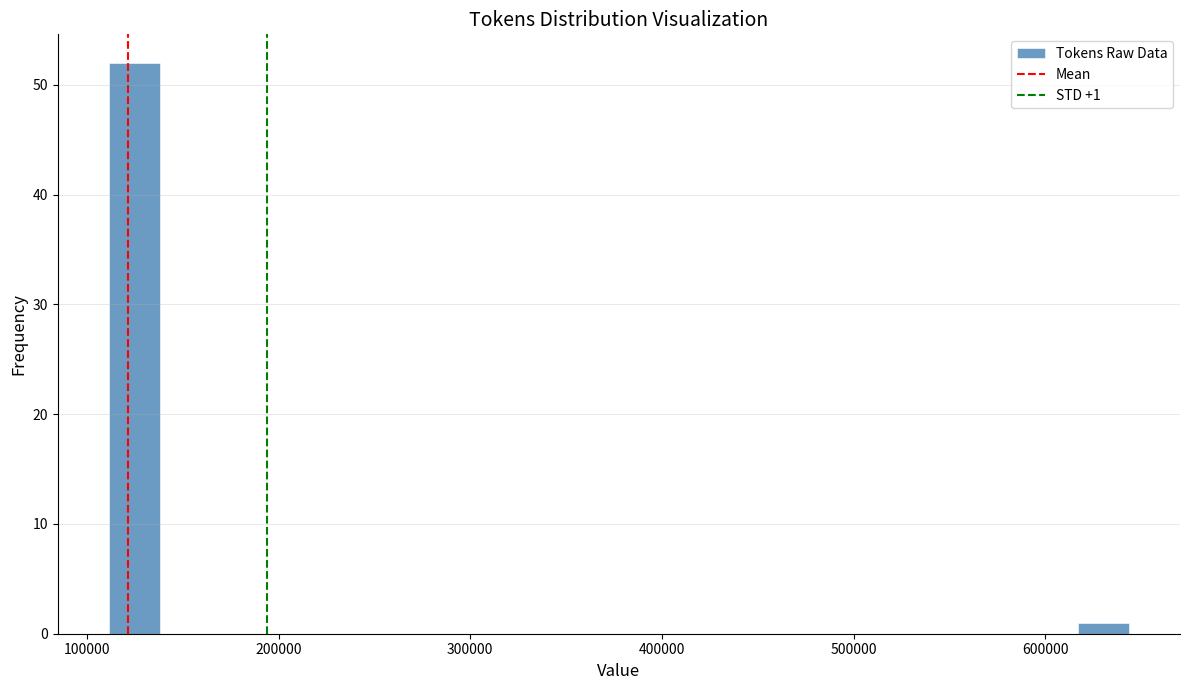

Around what value on the x-axis is the tallest bar? Give the approximate position of its centre, as read against the axis.

120000